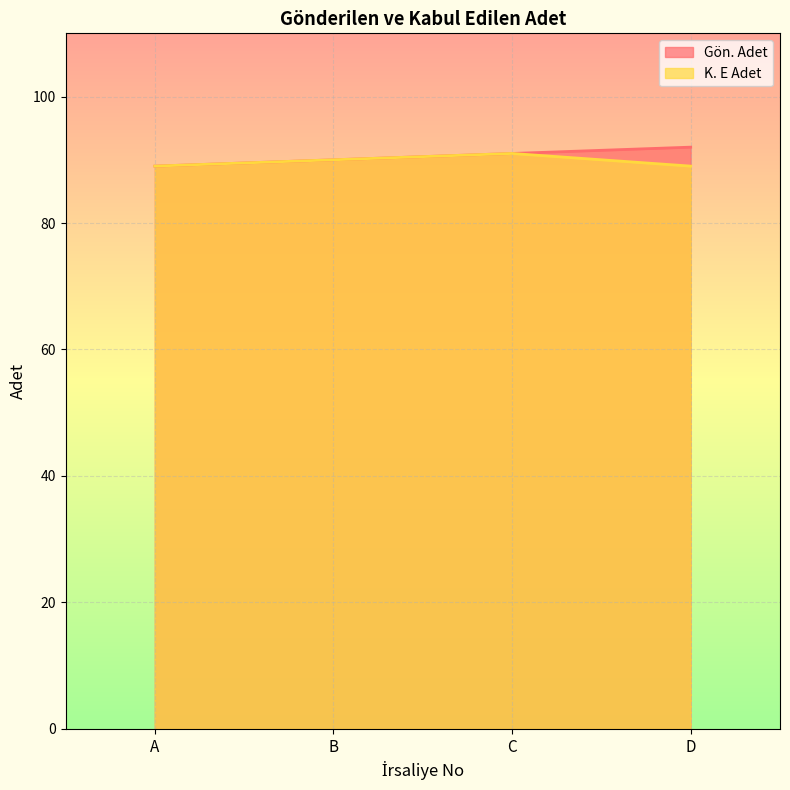

True or false: Gön. Adet has more than 0 interior local peaks.

False